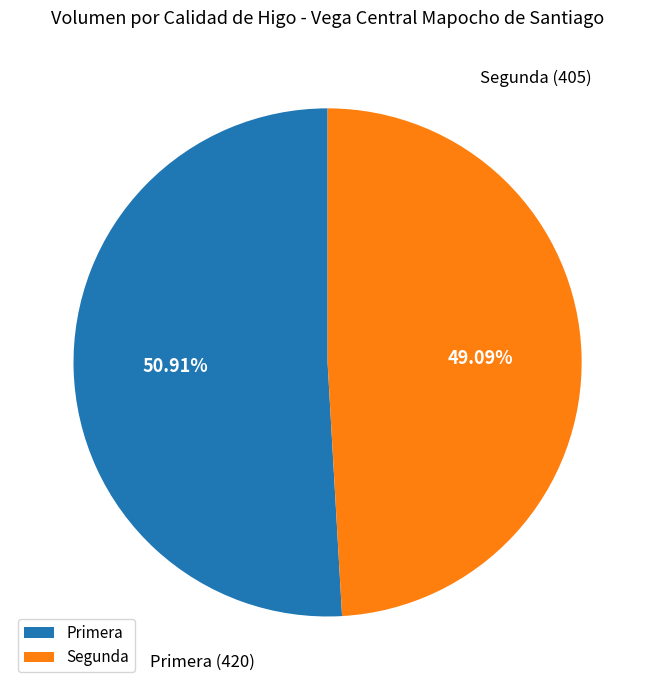

Is there any slice that represents more than half of the pie?

Yes